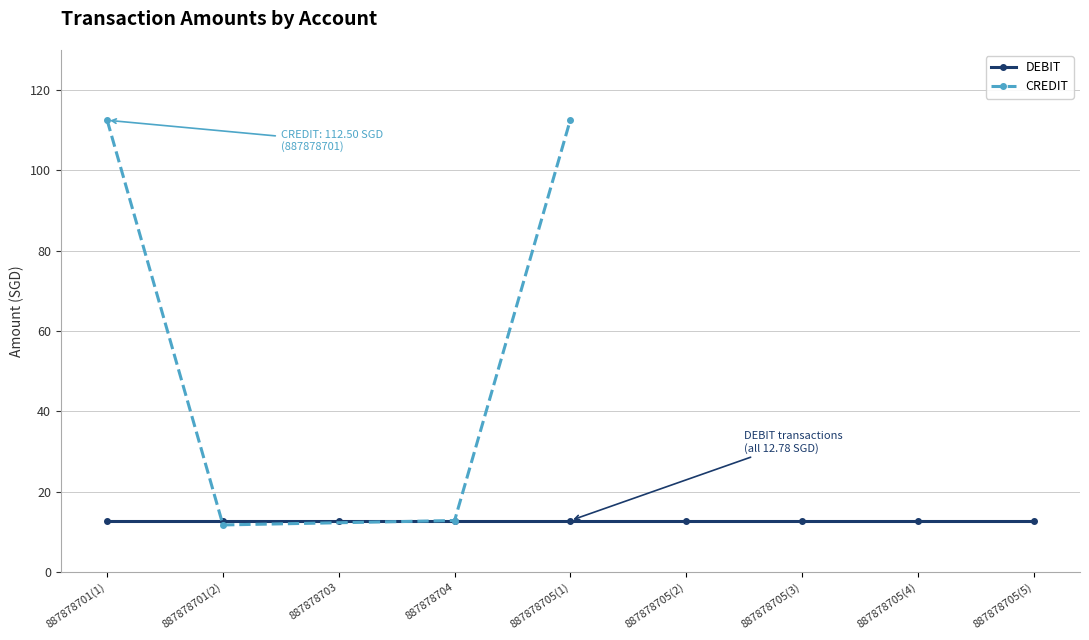

What is the value of the CREDIT point at the 3rd from the left?

12.8